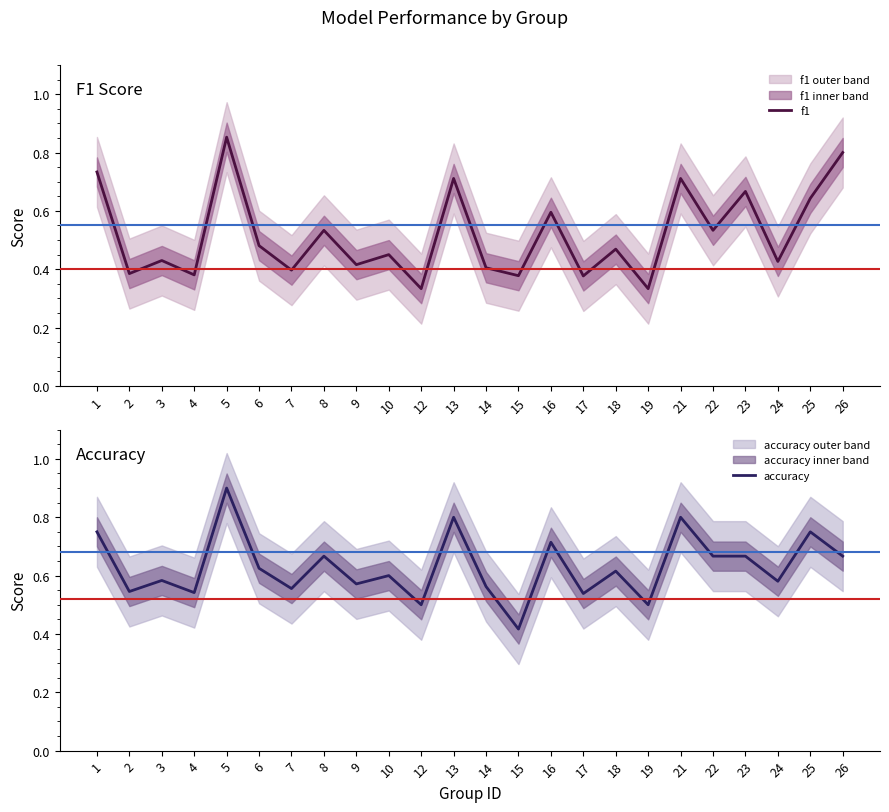

Which series has the widest spread of values?

f1